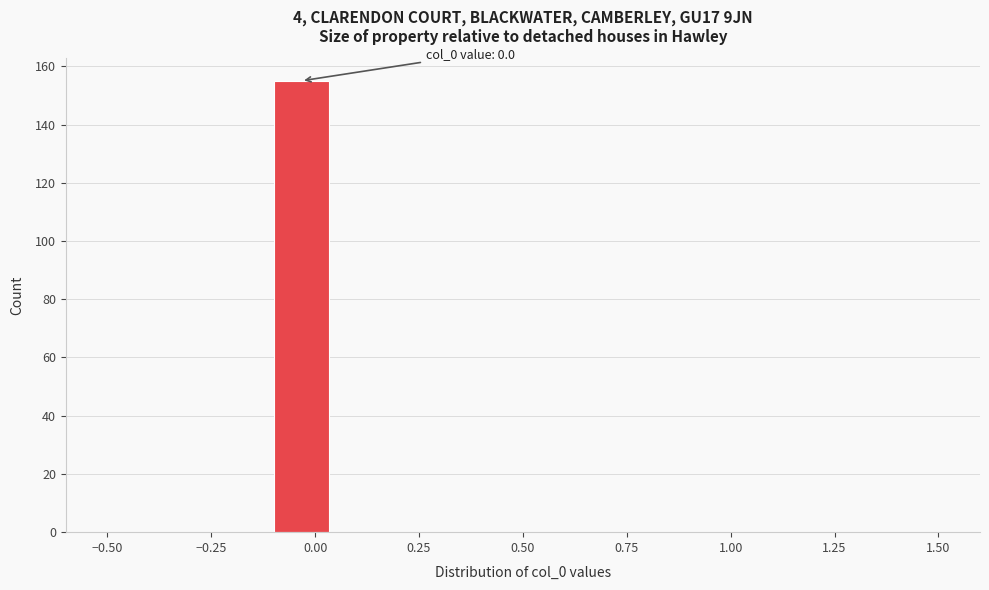

Read against the x-axis, roughly where is the centre of the tallest bar?

-0.05